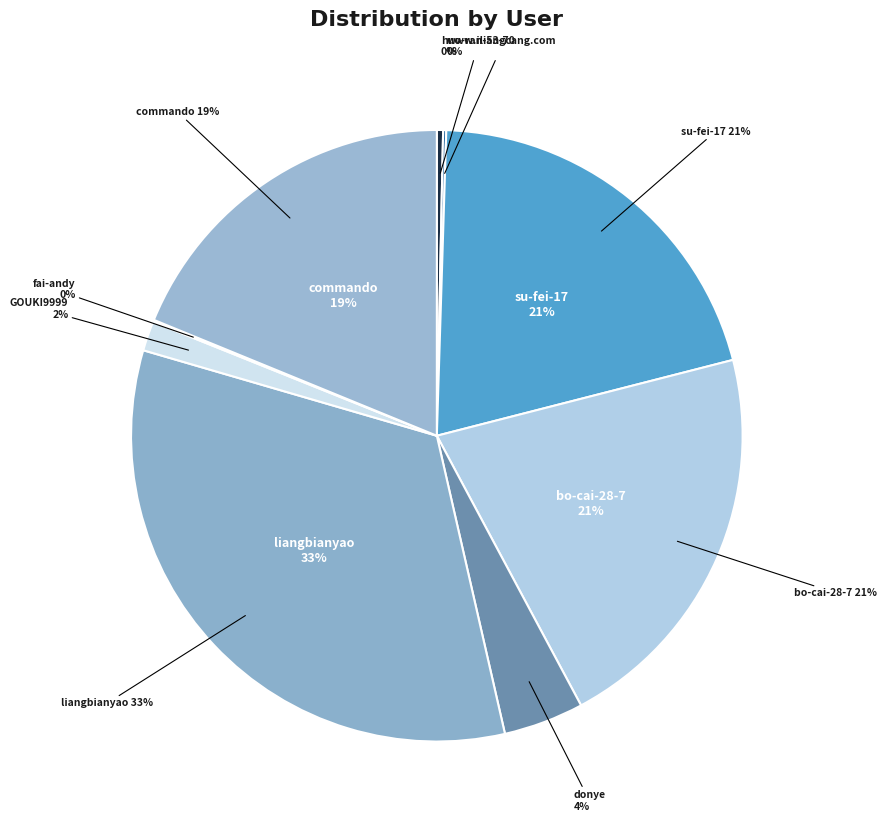

Is fai-andy the majority of the pie?

No